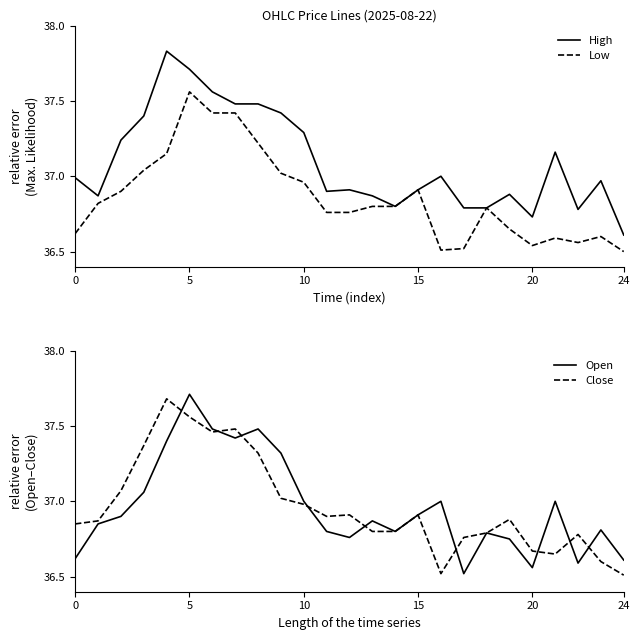

True or false: Close has a value of 20.9 at 10.

False